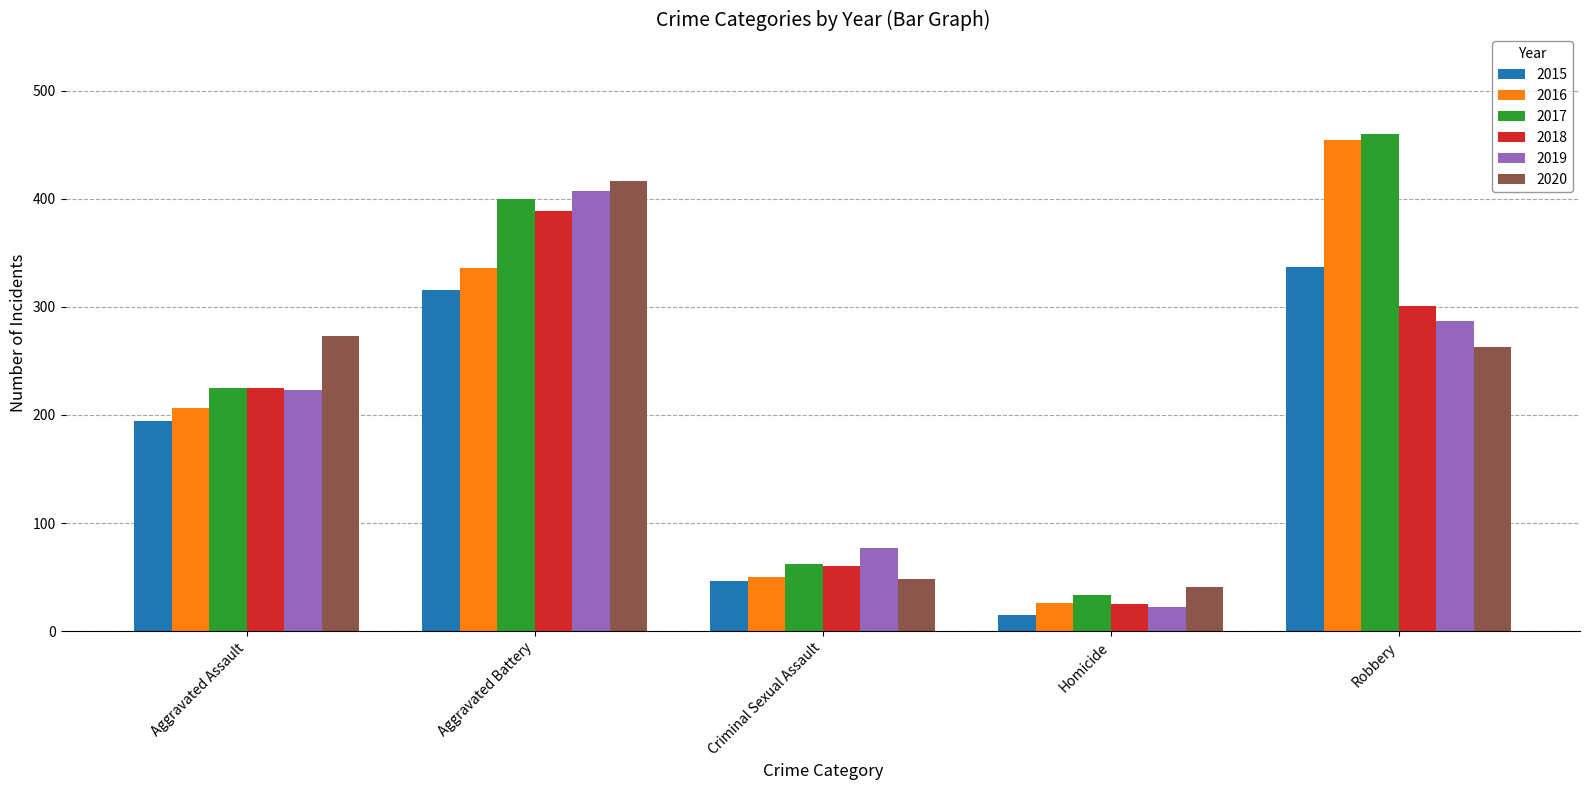

What is the sum of the 2020 values at Homicide and Aggravated Assault?

314